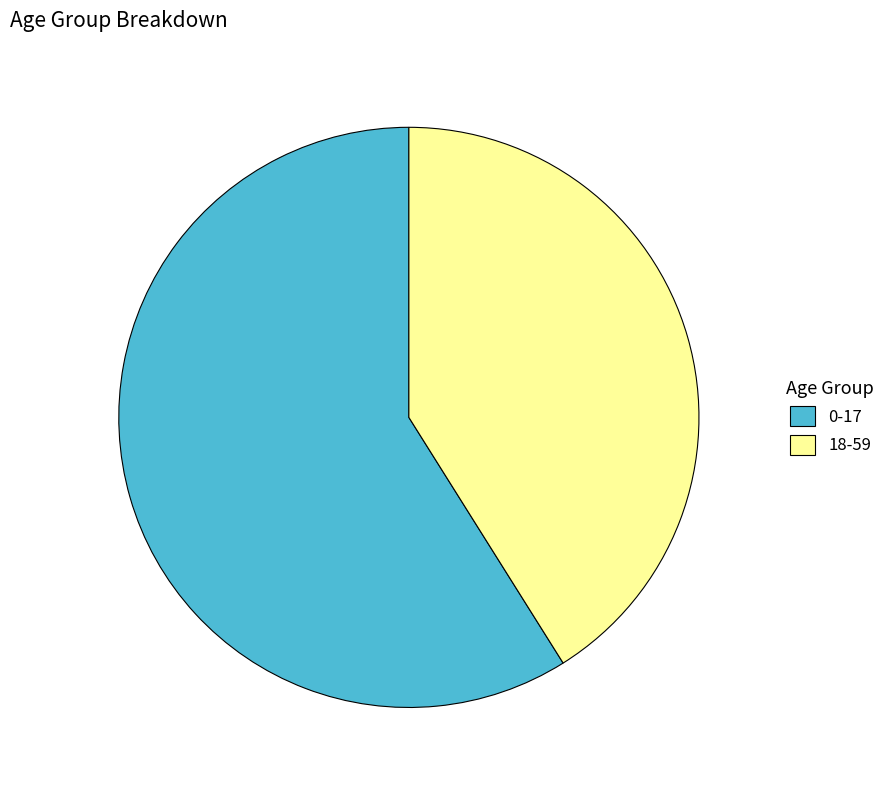

Is there any slice that represents more than half of the pie?

Yes